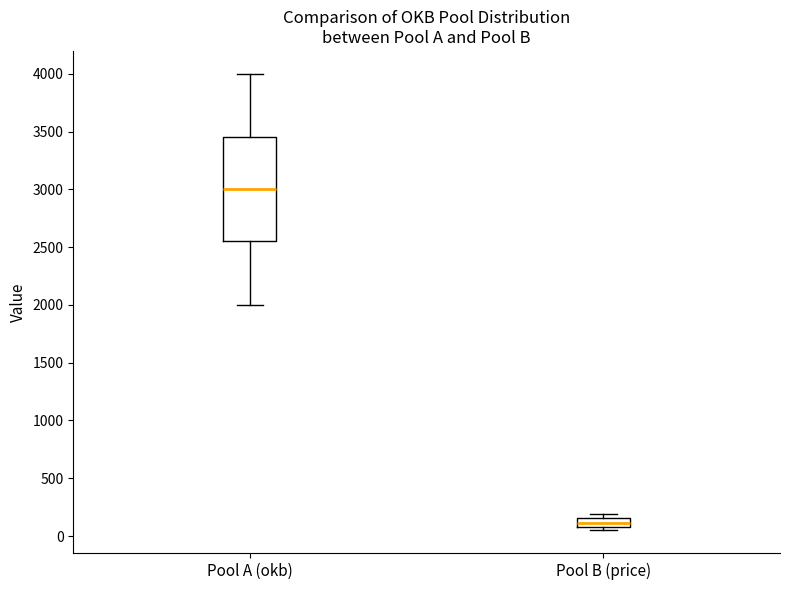

Which box's median line is the lowest?

Pool B (price)